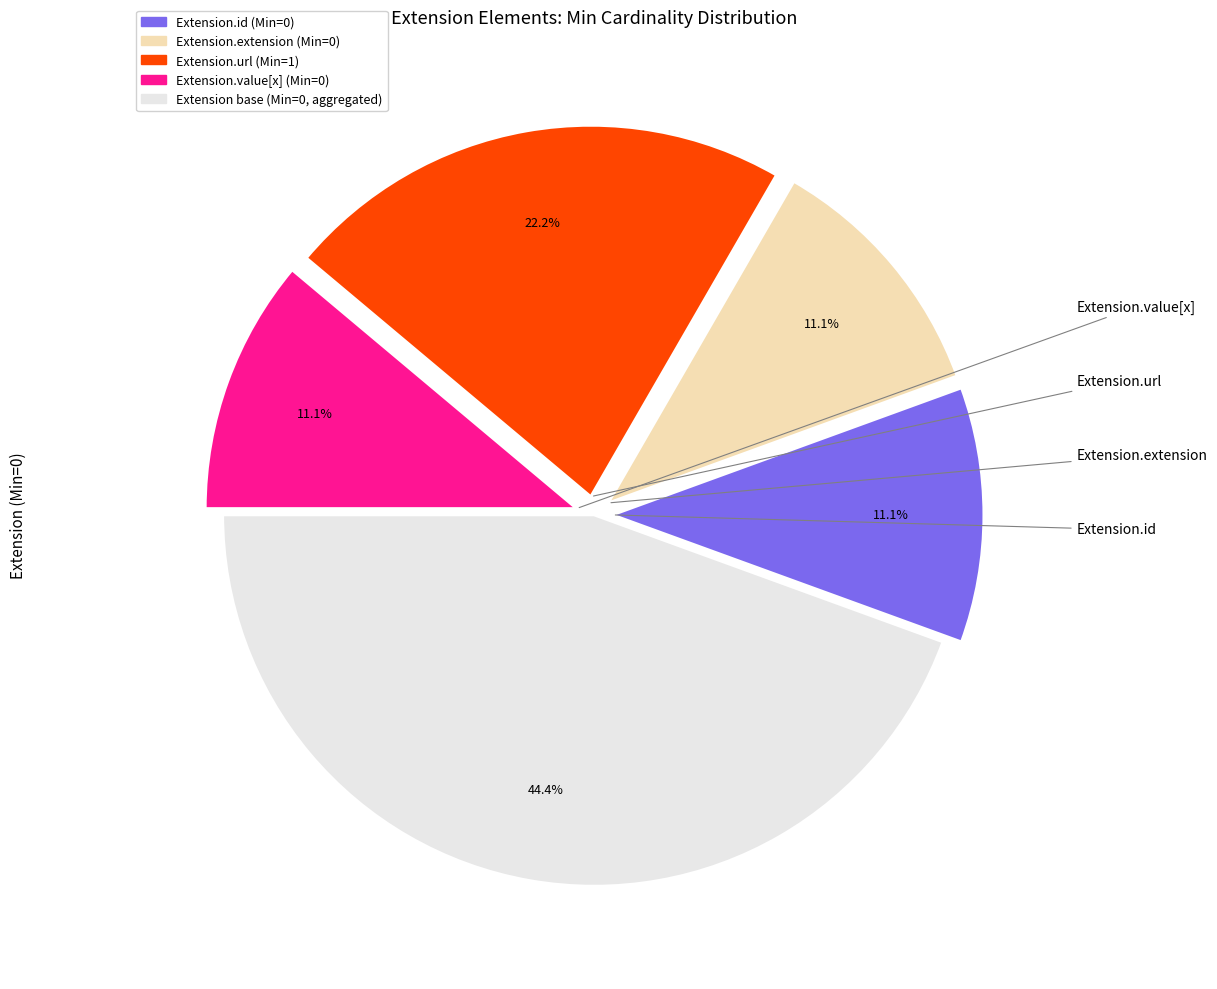

How many segments does this pie chart have?

5